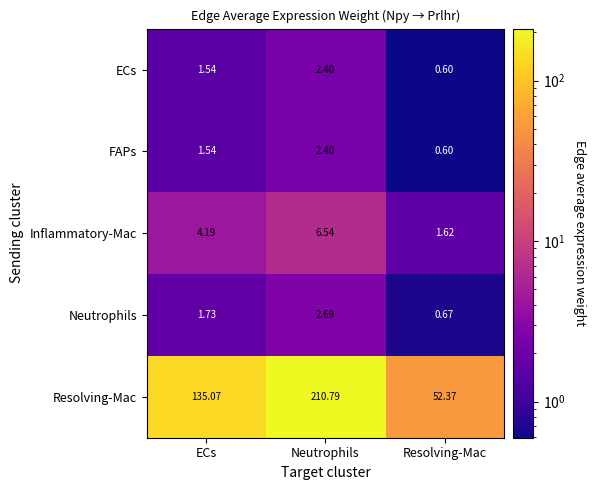

Between ECs and Resolving-Mac, which series saw the biggest shift?

Resolving-Mac